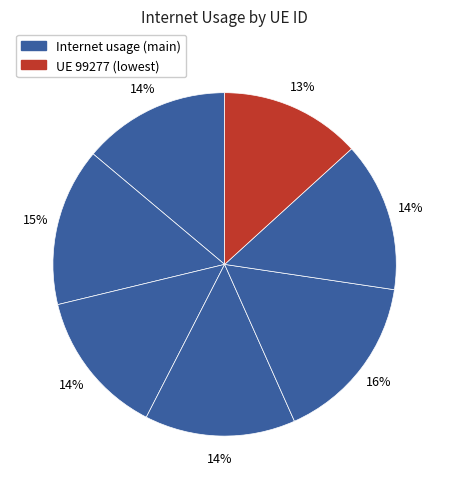

Which slice is the largest?

564624